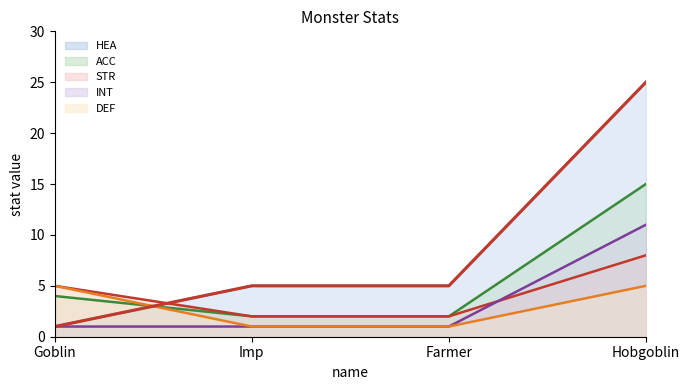

What is the label of the 2nd point from the right?

Farmer